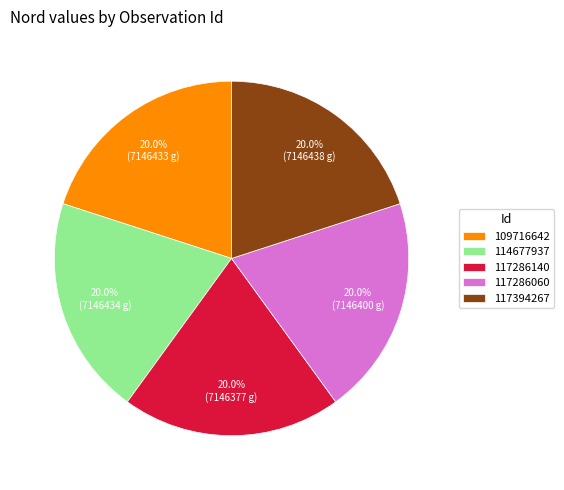

Approximately how many times larger is the value at 117394267 compared to 109716642?

1.0